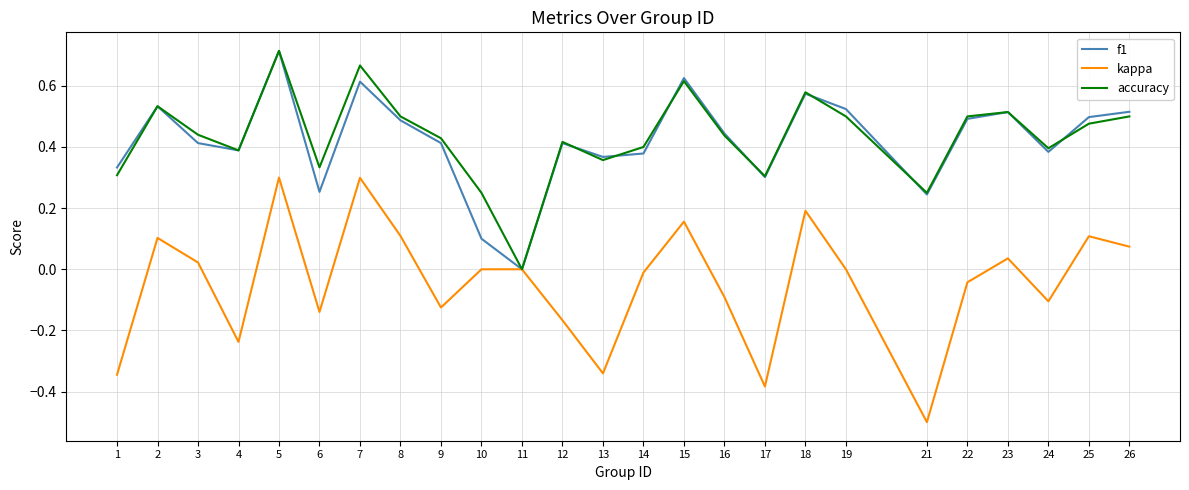

At which label does f1 reach its minimum?

11